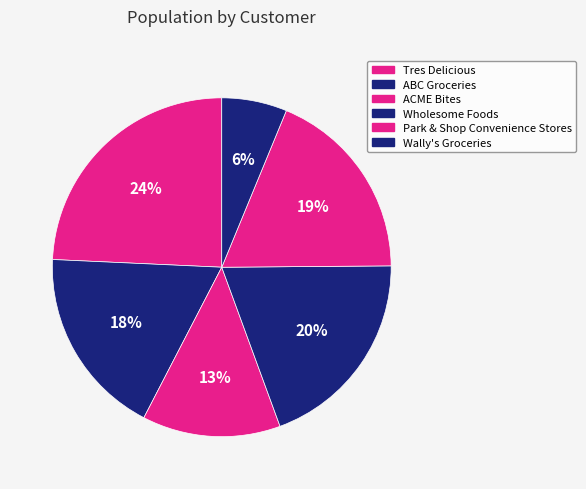

Rank the categories by value from highest to lowest.

Tres Delicious, Wholesome Foods, Park & Shop Convenience Stores, ABC Groceries, ACME Bites, Wally's Groceries